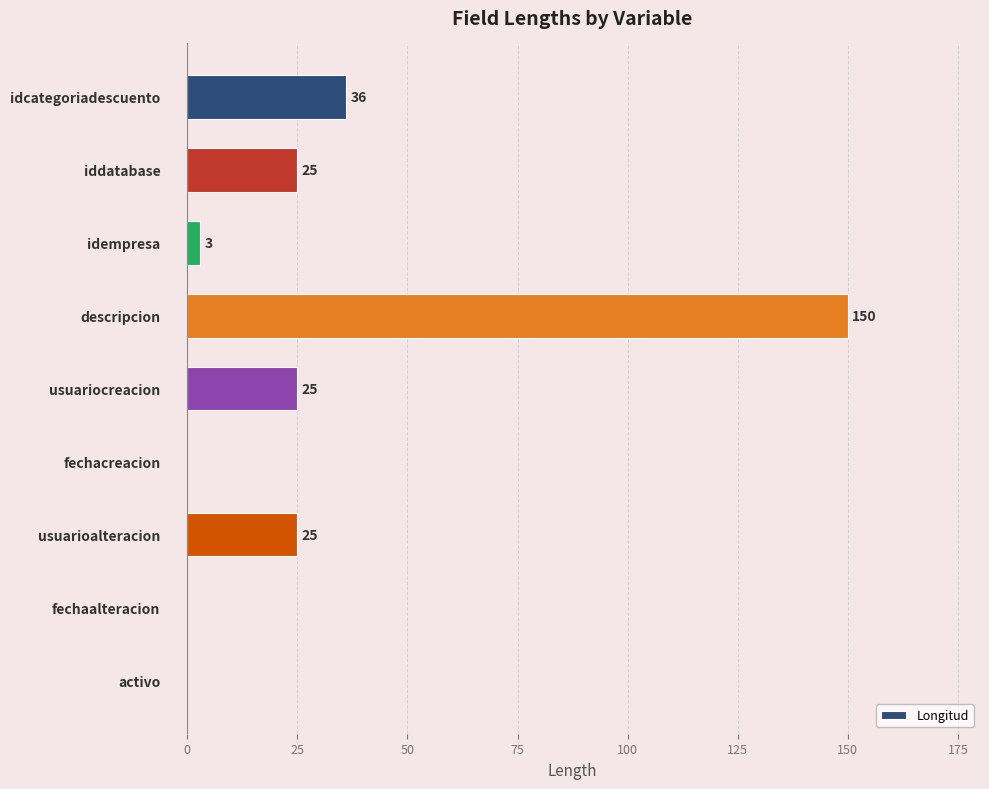

Is it true that the value at fechaalteracion is 0?

True